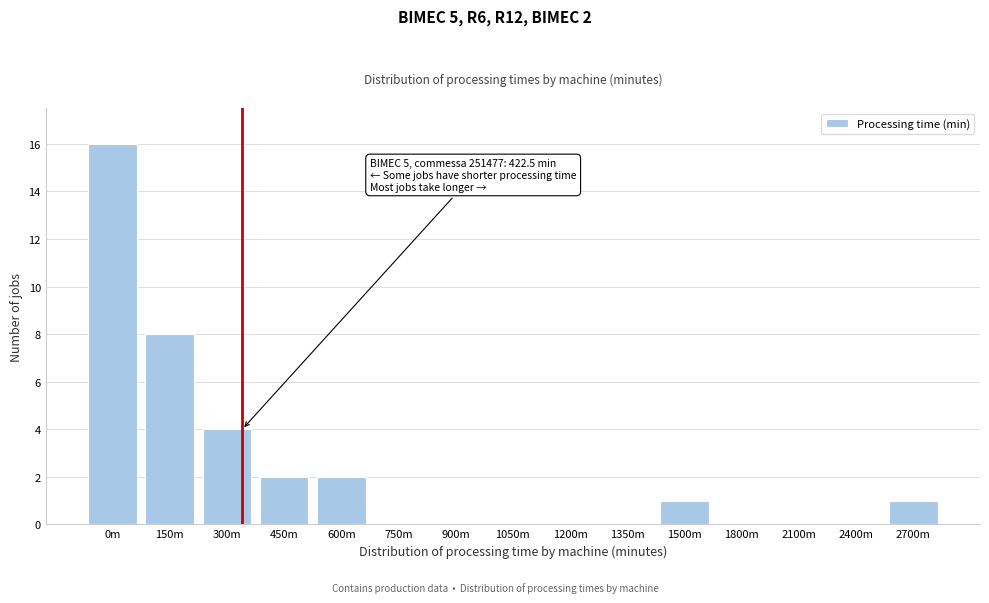

Reading left to right, transcribe all the data shown in this chart.

0m=16	150m=8	300m=4	450m=2	600m=2	750m=0	900m=0	1050m=0	1200m=0	1350m=0	1500m=1	1800m=0	2100m=0	2400m=0	2700m=1